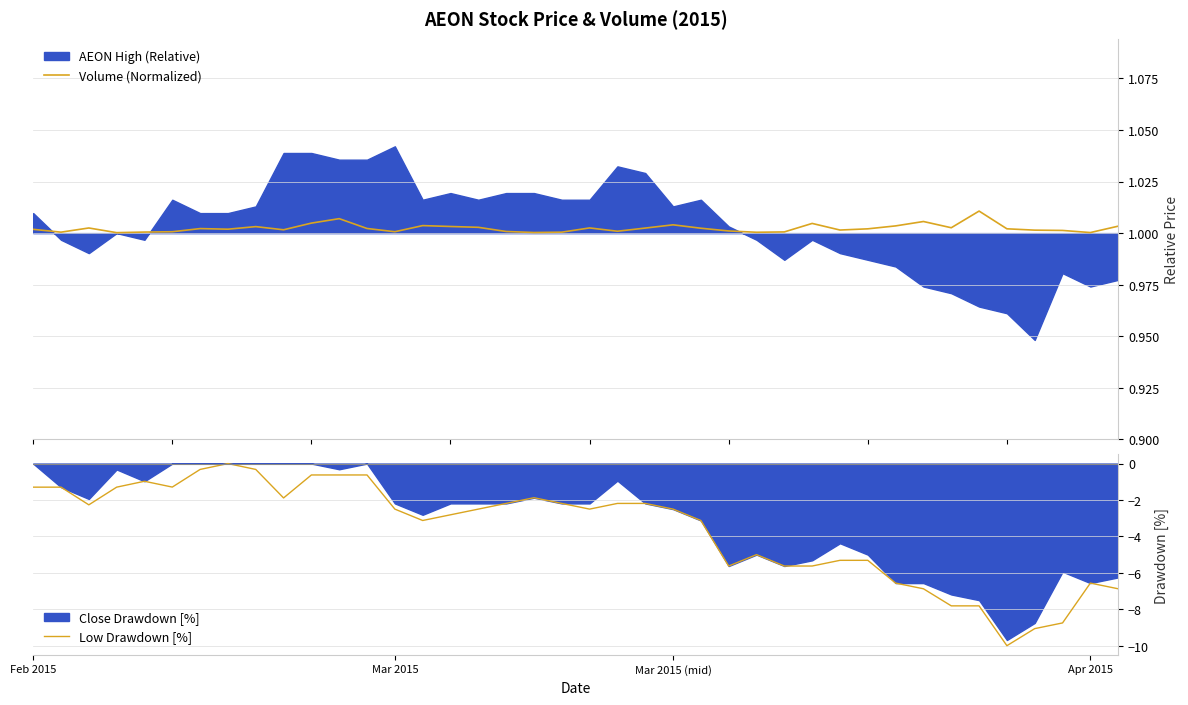

True or false: Volume (Normalized) and Low Drawdown [%] cross at least once.

False